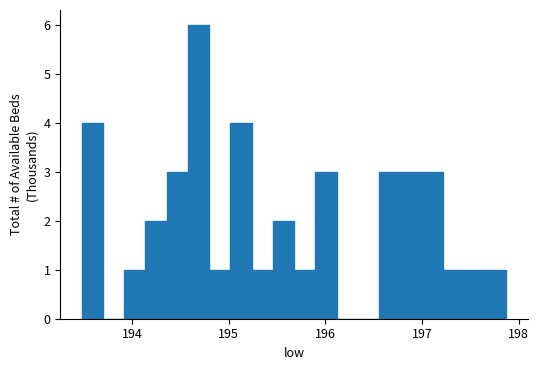

Around what value on the x-axis is the tallest bar? Give the approximate position of its centre, as read against the axis.

194.7